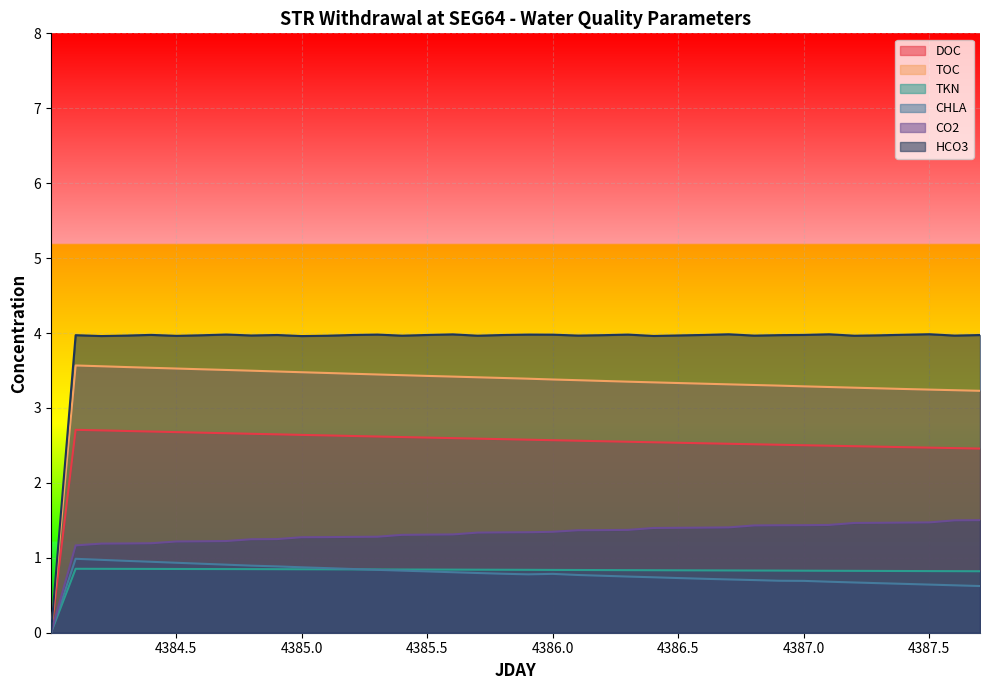

Which series has the largest range (max minus min)?

HCO3